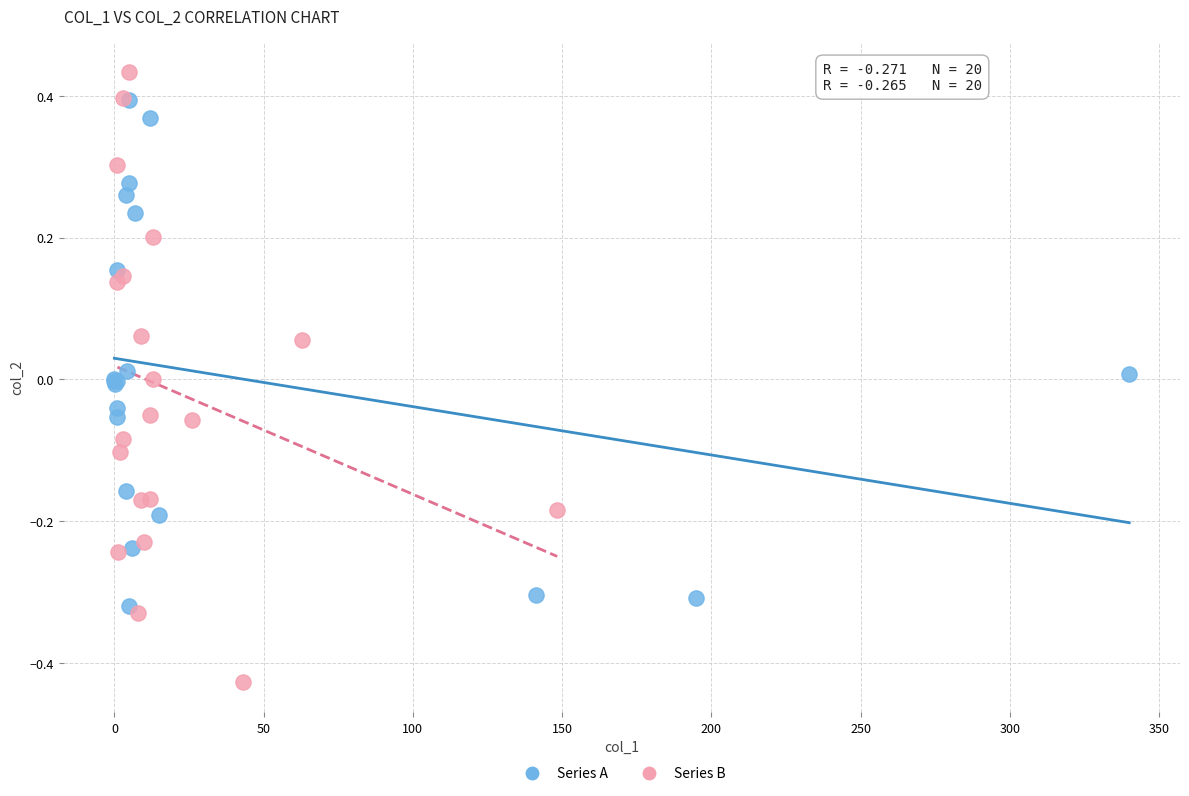

What are all the series names shown in the legend?

Series A, Series B